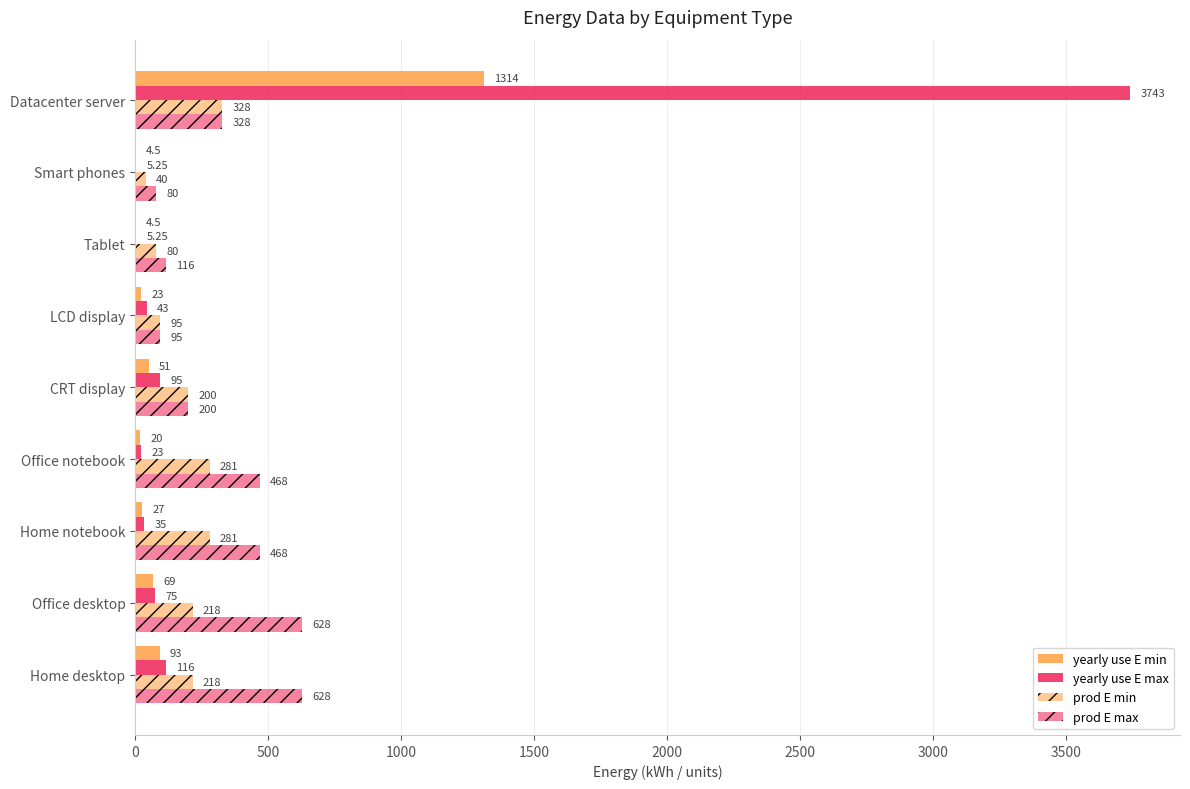

How many distinct data groups are displayed?

4